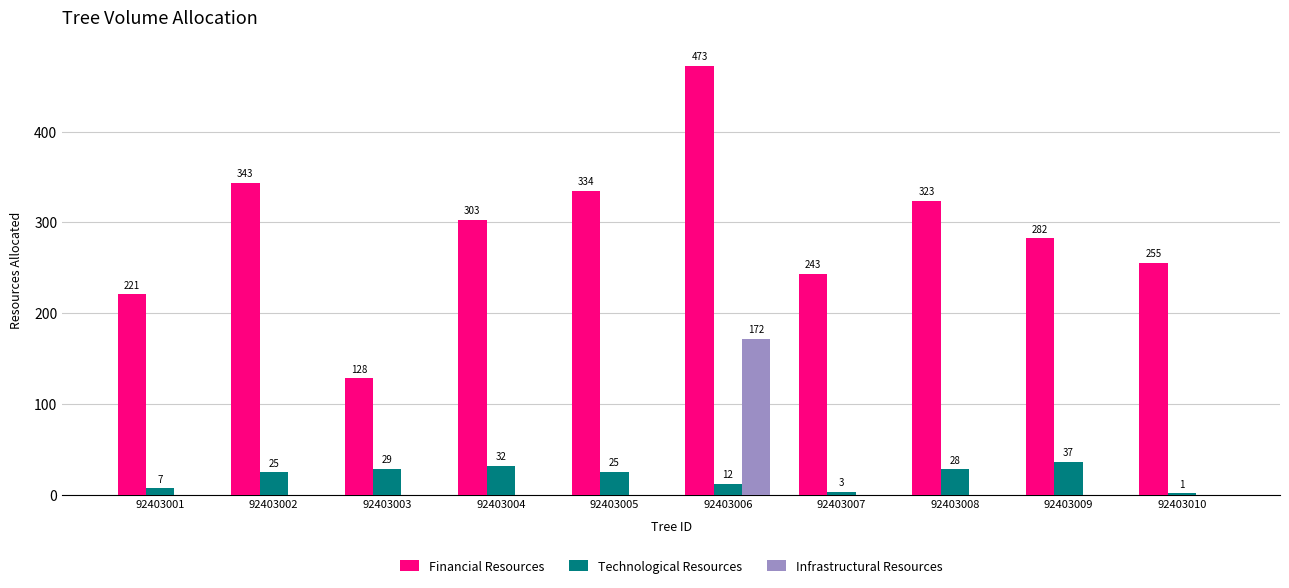

At which label does Financial Resources first exceed 303?

92403002